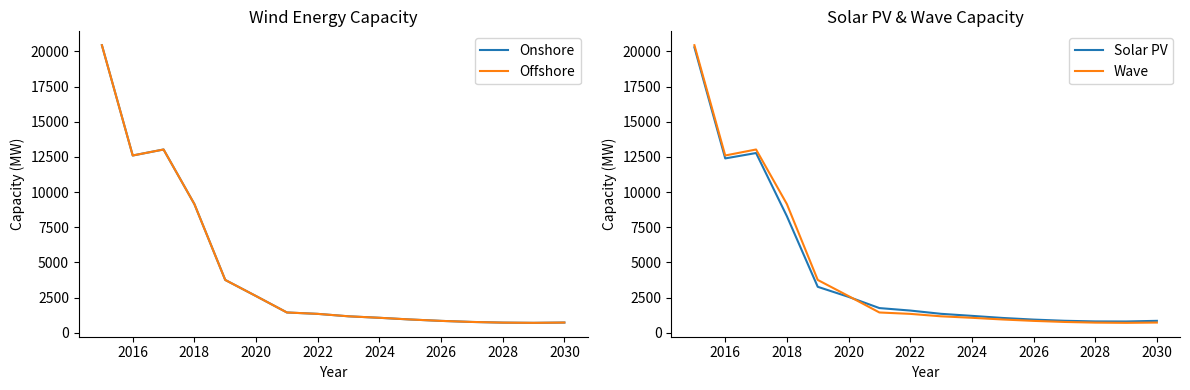

Which series ends up on top after the final intersection of Offshore and Solar PV?

Solar PV